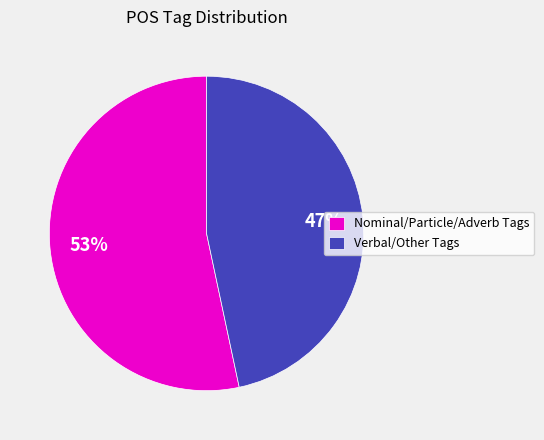

Which category has the biggest portion of the pie?

Nominal/Particle/Adverb Tags